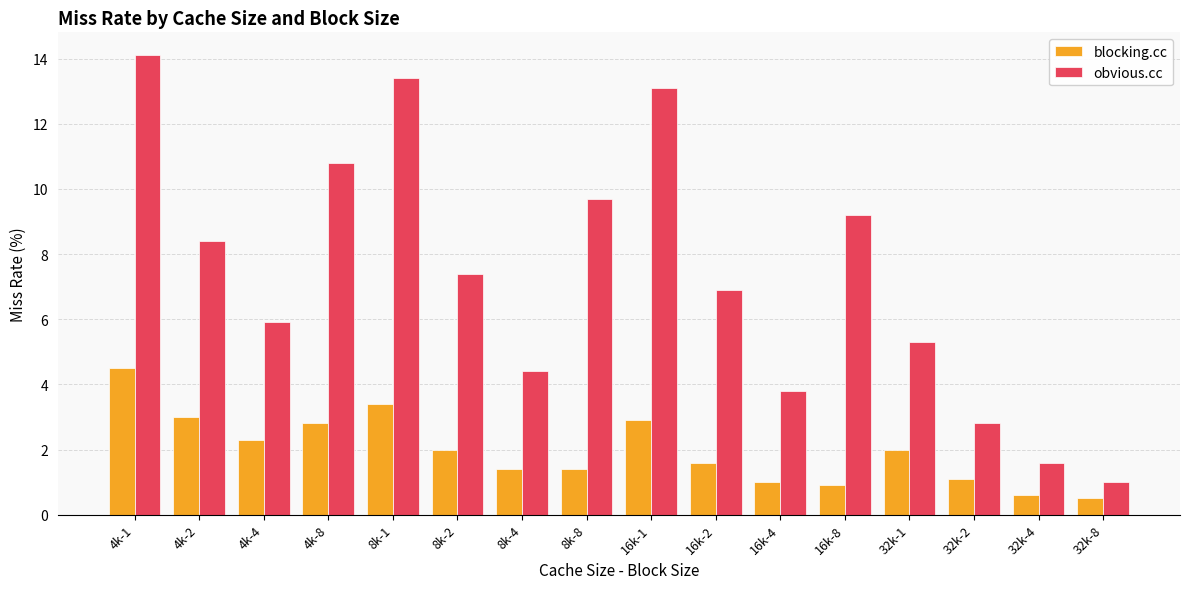

Reading left to right, what are all the values shown in this chart?

blocking.cc: 4.5	3.0	2.3	2.8	3.4	2.0	1.4	1.4	2.9	1.6	1.0	0.9	2.0	1.1	0.6	0.5
obvious.cc: 14.1	8.4	5.9	10.8	13.4	7.4	4.4	9.7	13.1	6.9	3.8	9.2	5.3	2.8	1.6	1.0